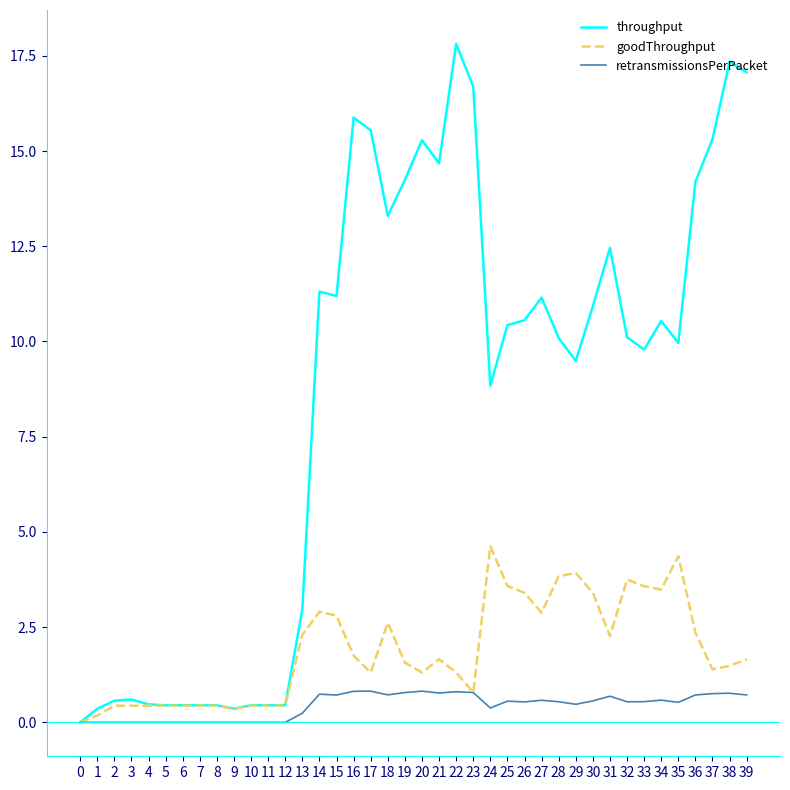

List the series in order of their overall mean, highest first.

throughput, goodThroughput, retransmissionsPerPacket